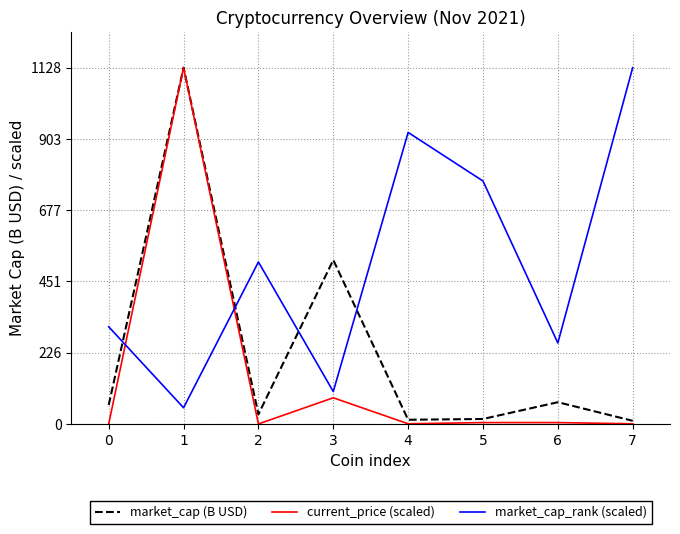

At which category is the sum across all series the highest?

1